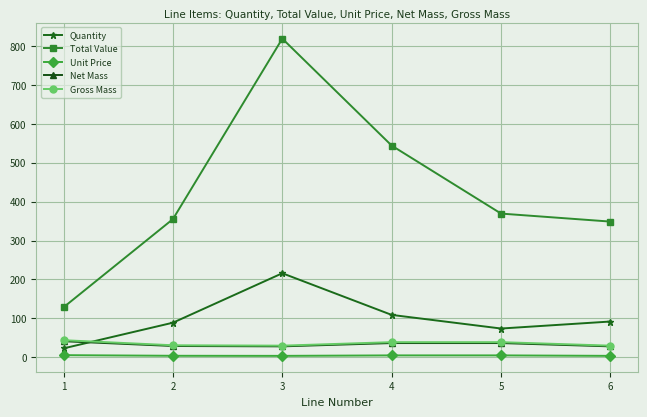

What is the sum of the Net Mass values at 5 and 1?

78.0